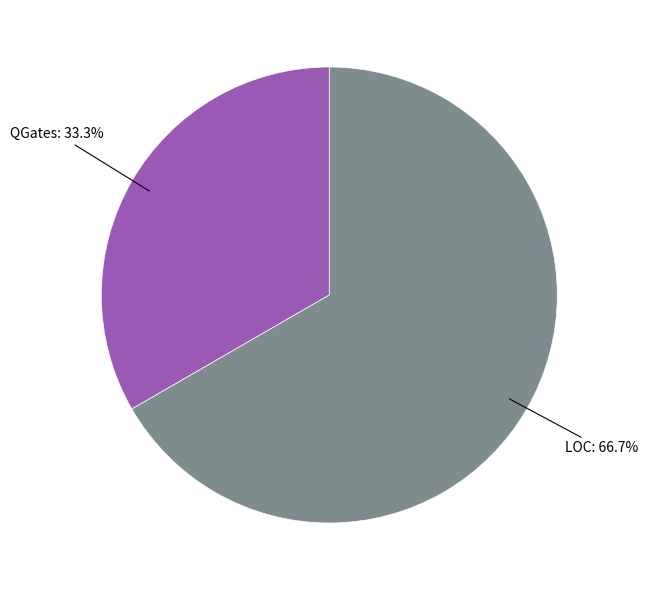

Count the number of slices in the pie.

2